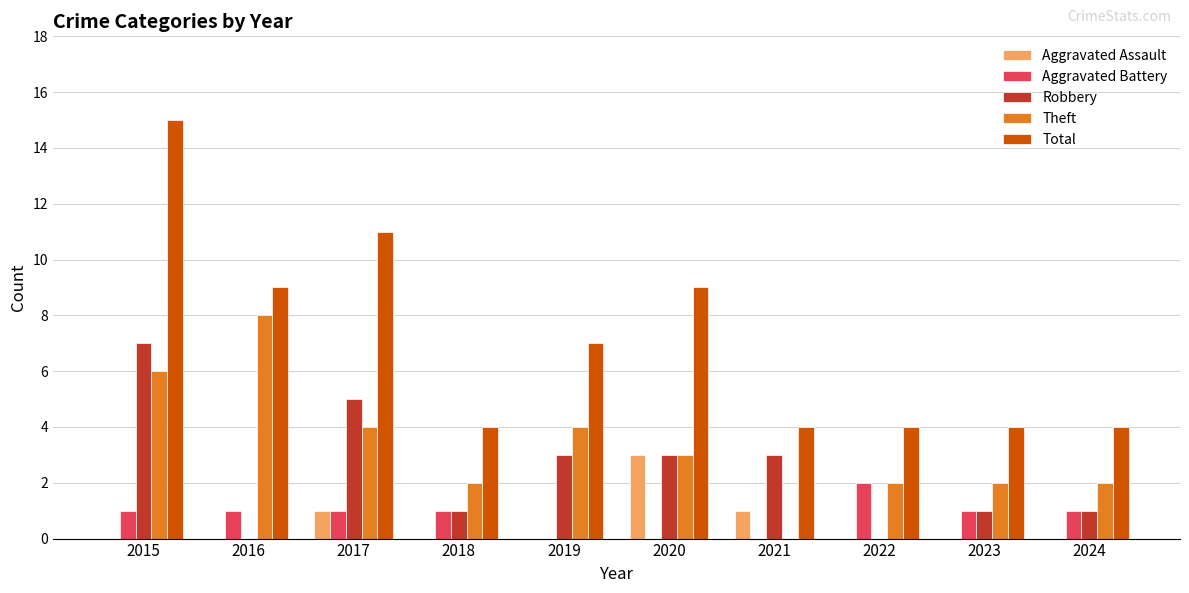

What is the sum of all Aggravated Battery values?

8